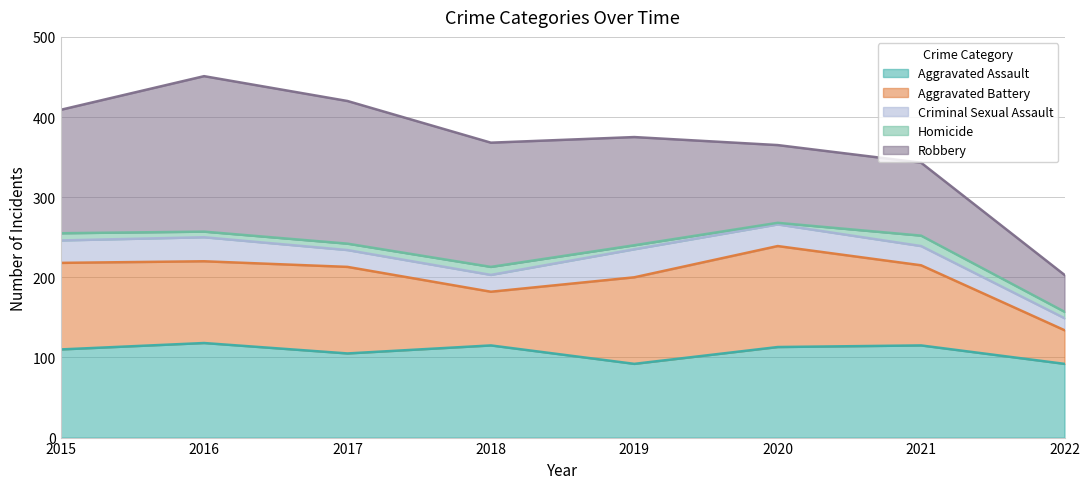

How many data points in Robbery are above 154?

3